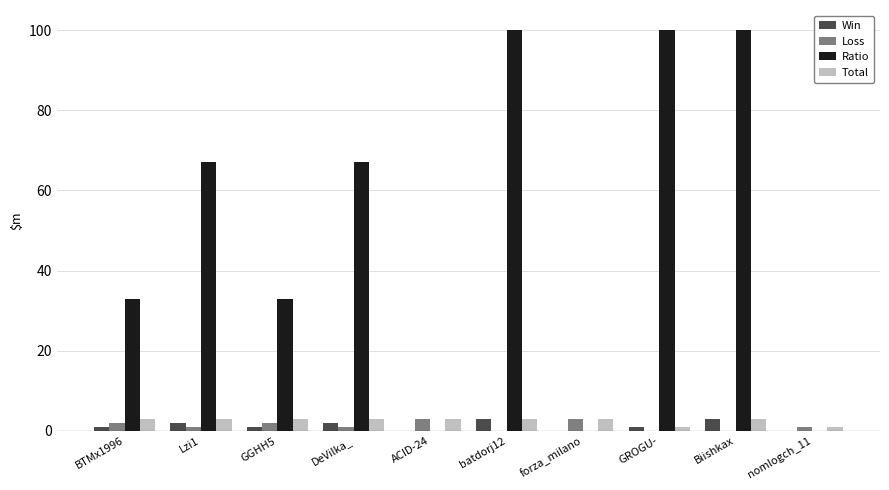

Which series has the largest range (max minus min)?

Ratio